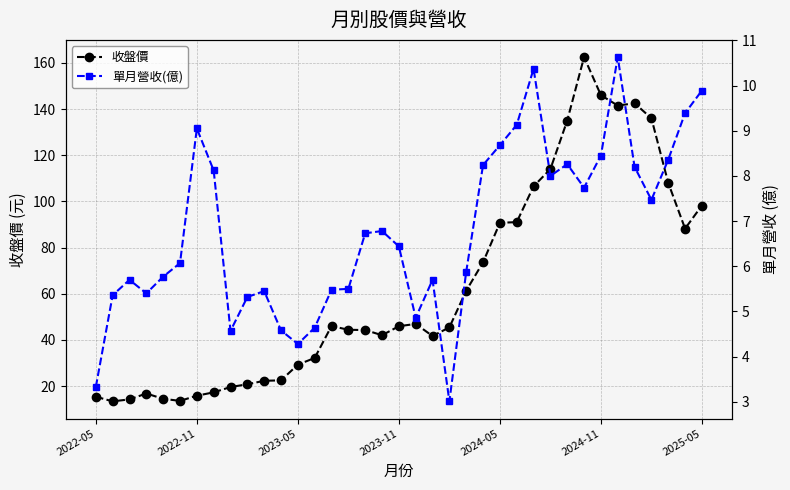

At how many categories does at least one series exceed 18?

29